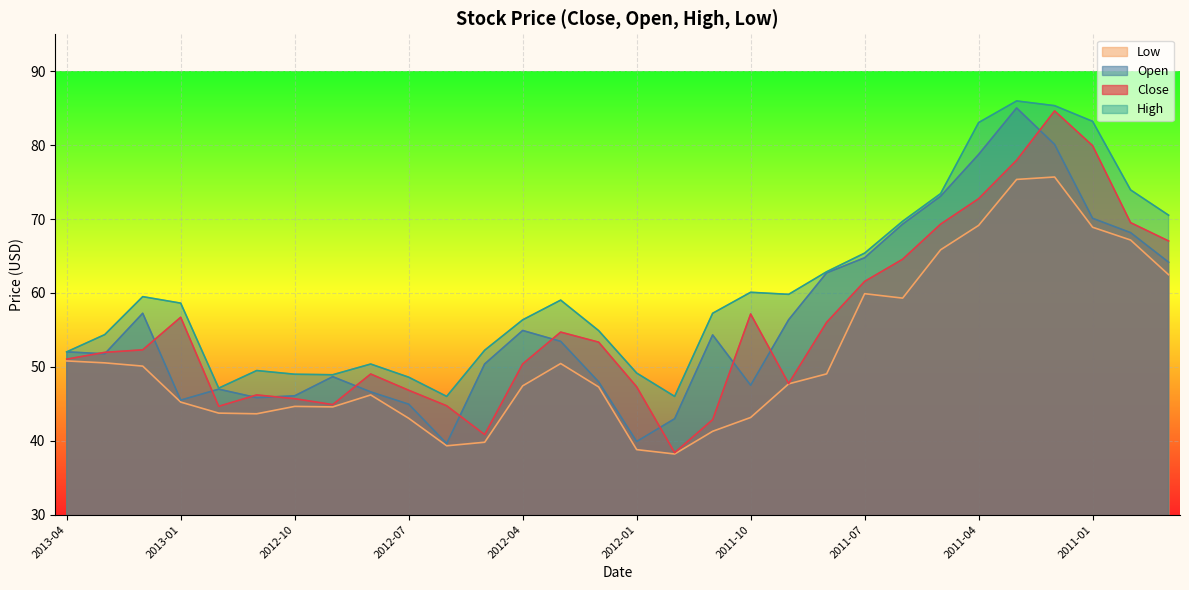

What is the total value across all series at 2012-05-01?

183.3